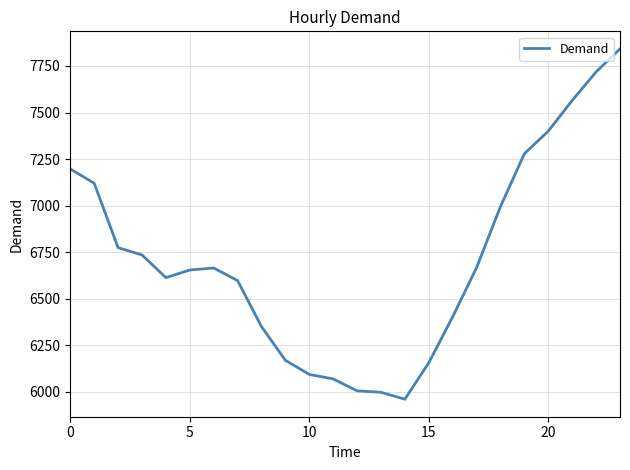

What is the smallest value displayed?

5960